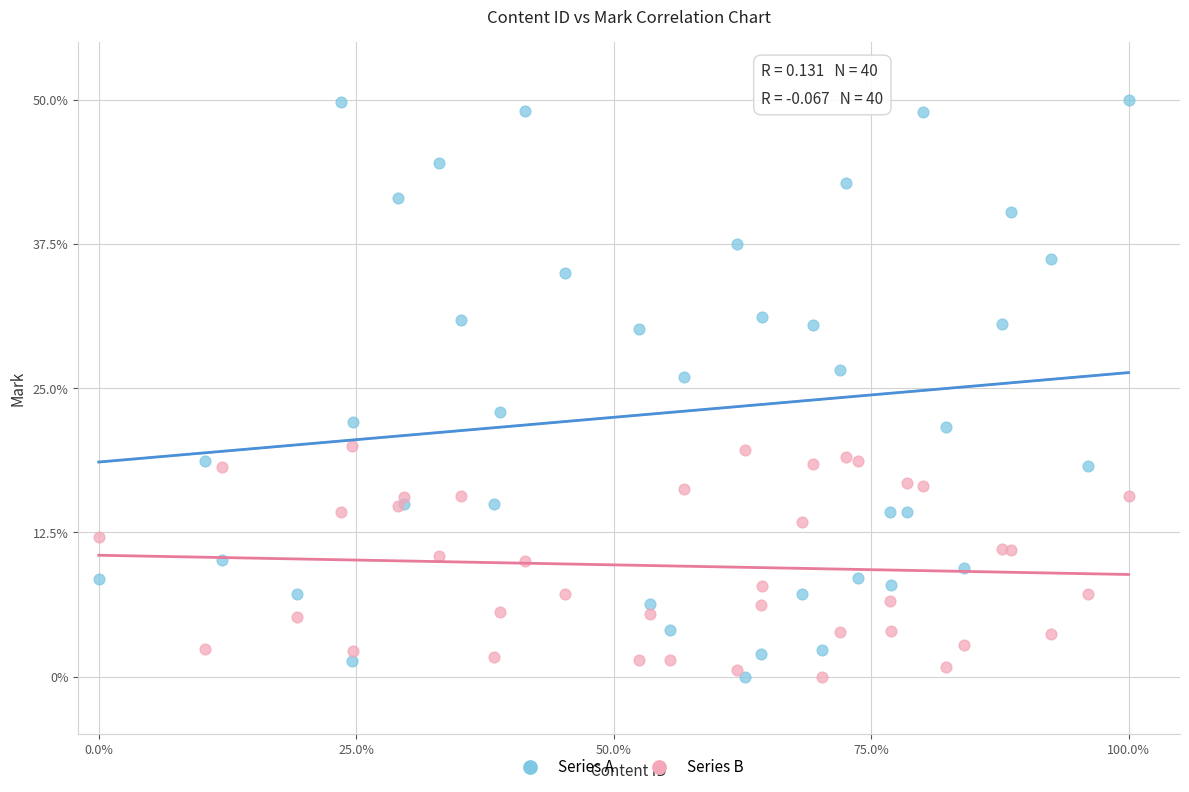

What are all the series names shown in the legend?

Series A, Series B